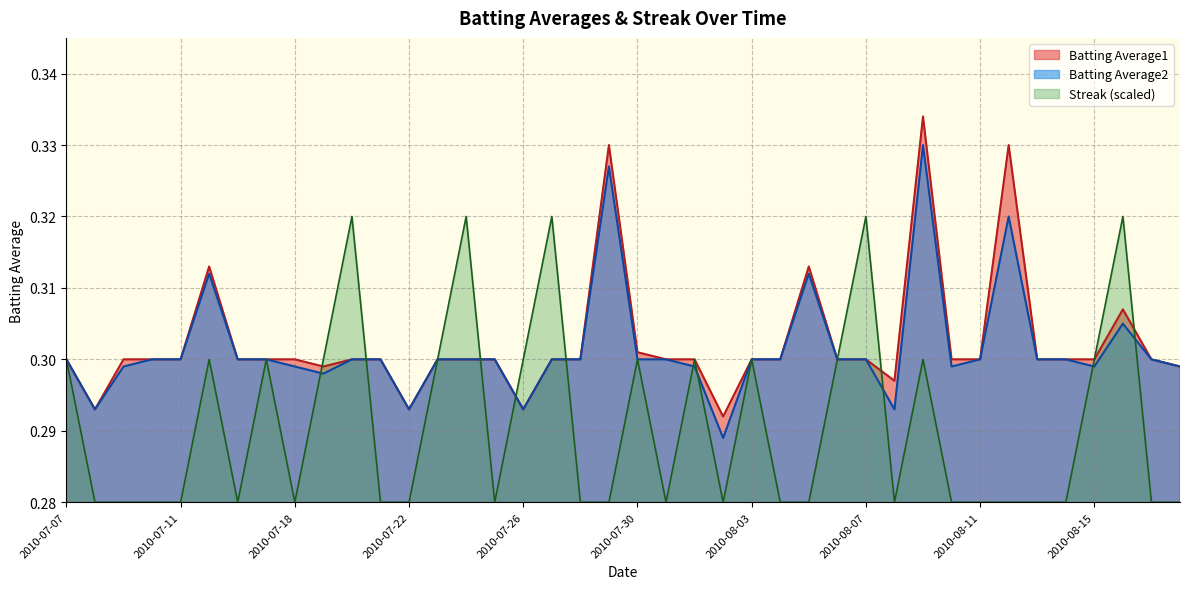

At which category is the sum across all series the highest?

2010-08-09